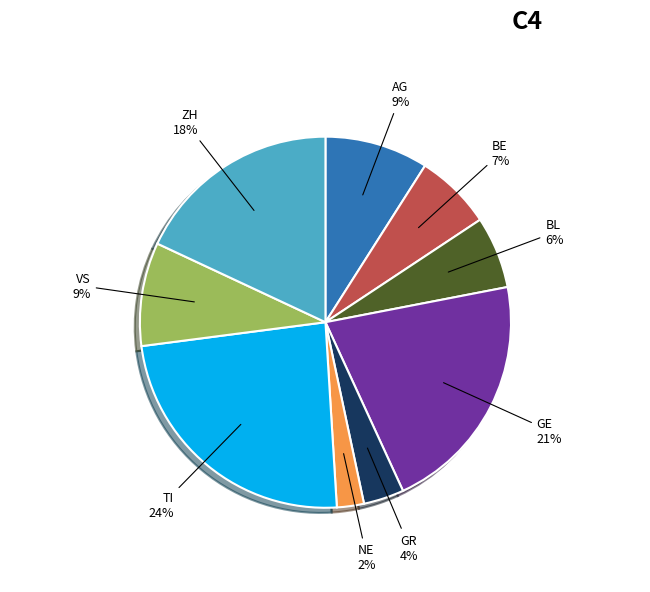

Does any single category account for the majority?

No